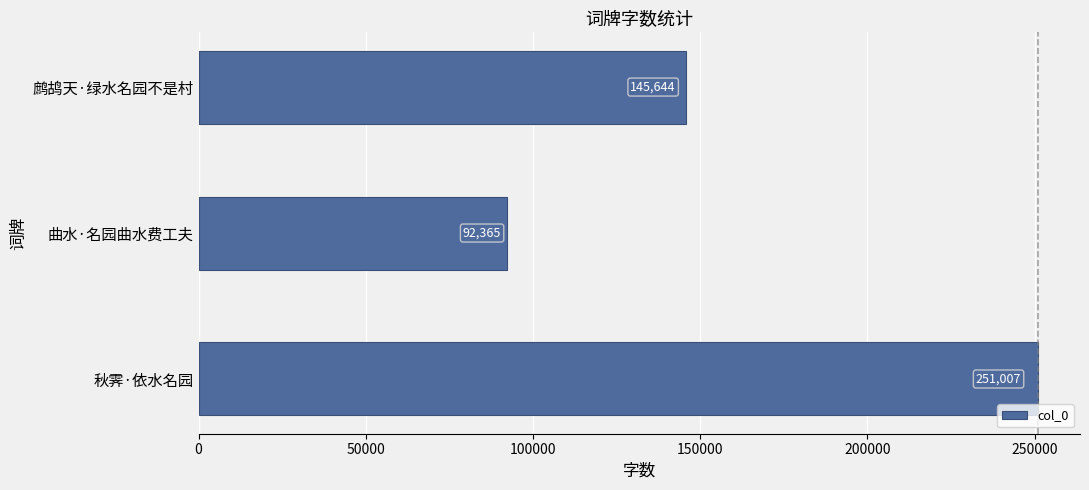

Reading top to bottom, list all the values displayed in this chart.

鹧鸪天·绿水名园不是村=145644	曲水·名园曲水费工夫=92365	秋霁·依水名园=251007